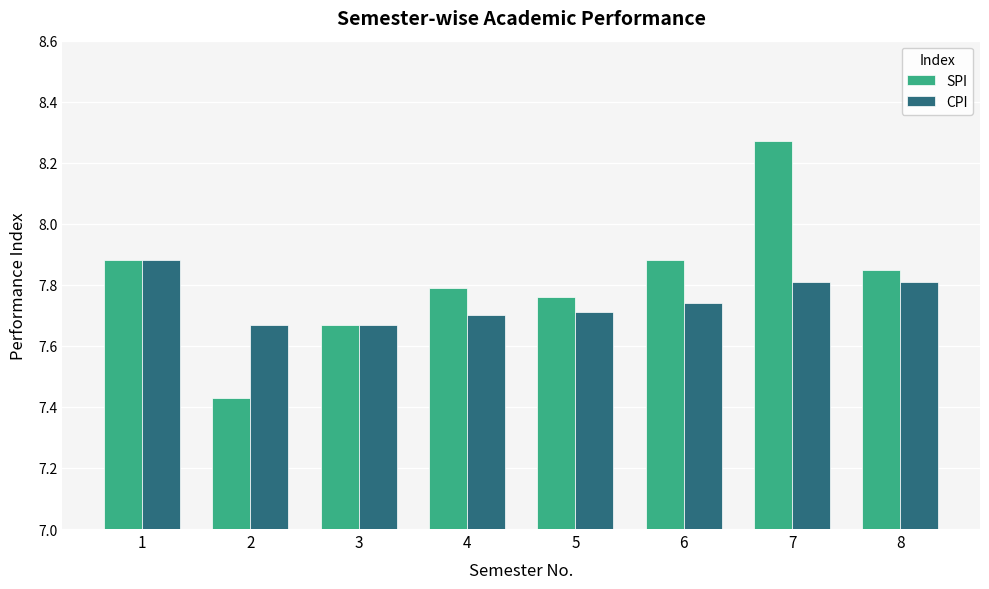

Which series has the widest spread of values?

SPI